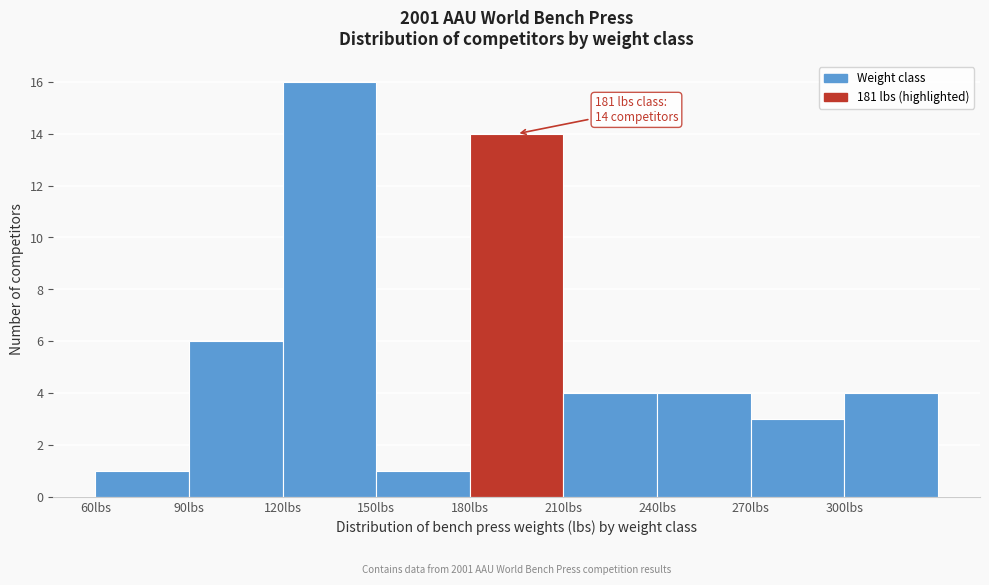

Which range on the x-axis has the tallest bar?

120 to 150